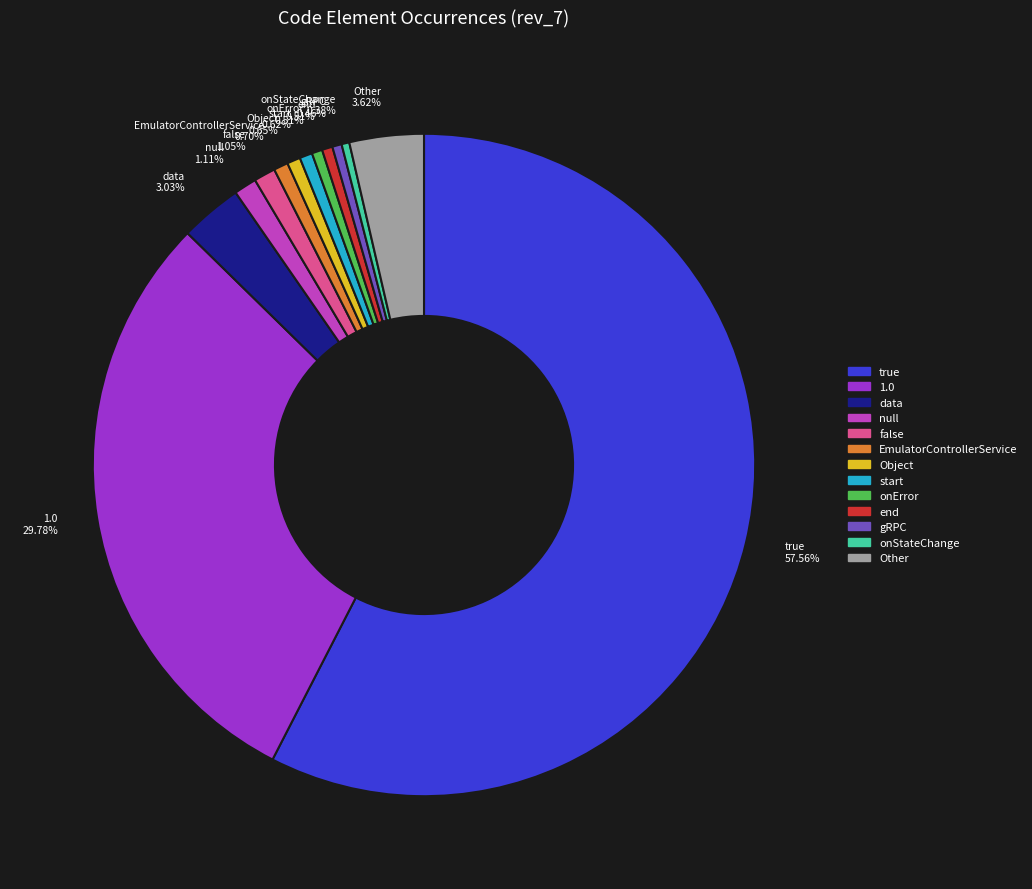

Does any single category account for the majority?

Yes